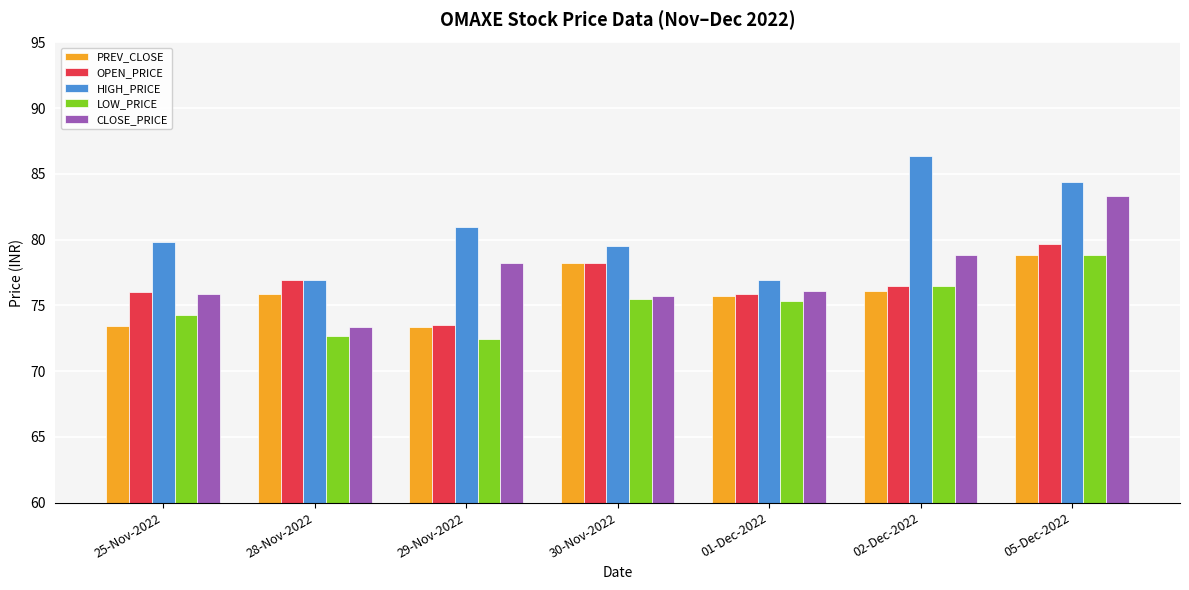

What is the difference between the second highest and second lowest values in the CLOSE_PRICE series?

3.1